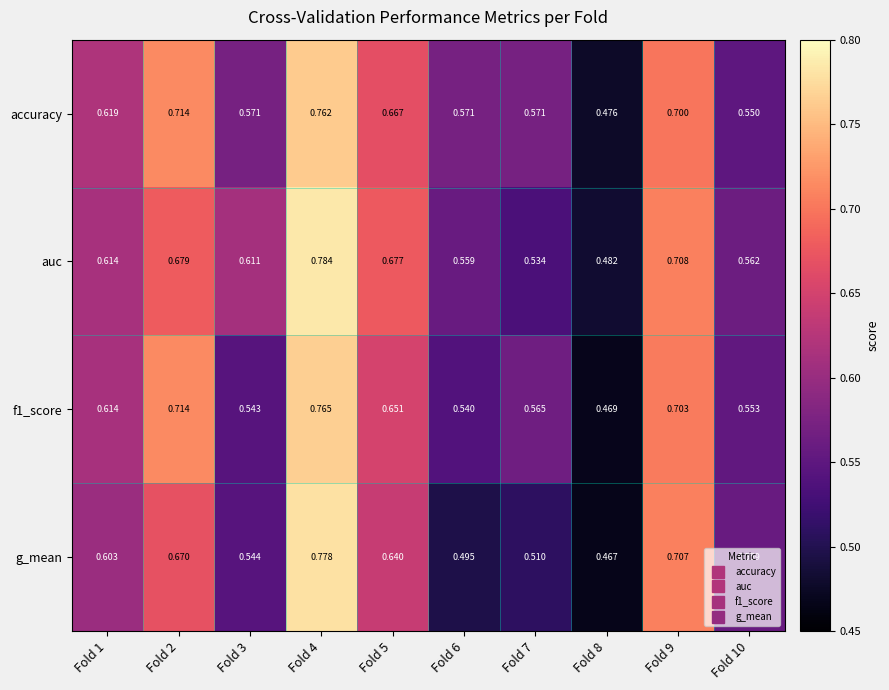

Between Fold 5 and Fold 8, which series saw the biggest shift?

auc